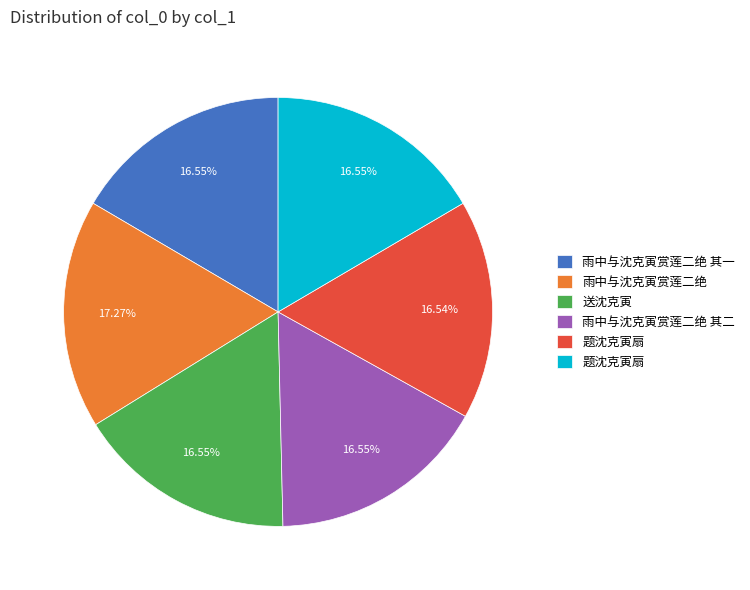

Count the number of slices in the pie.

6